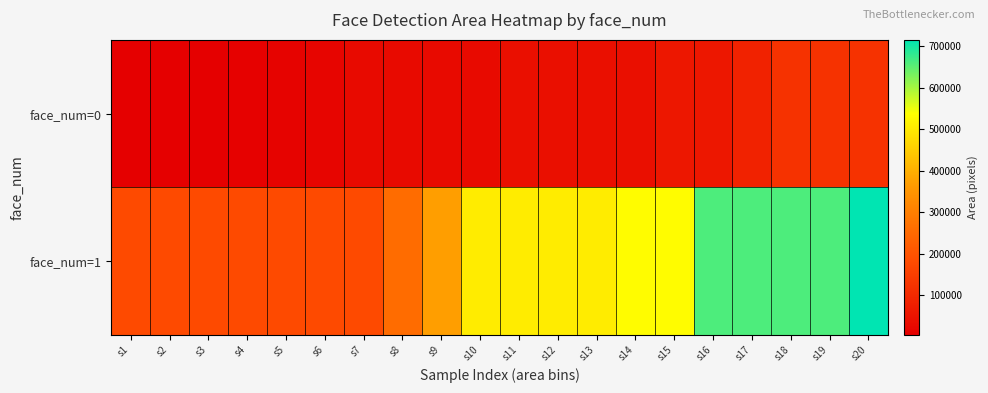

Which series changed the most between s1 and s12?

face_num=1